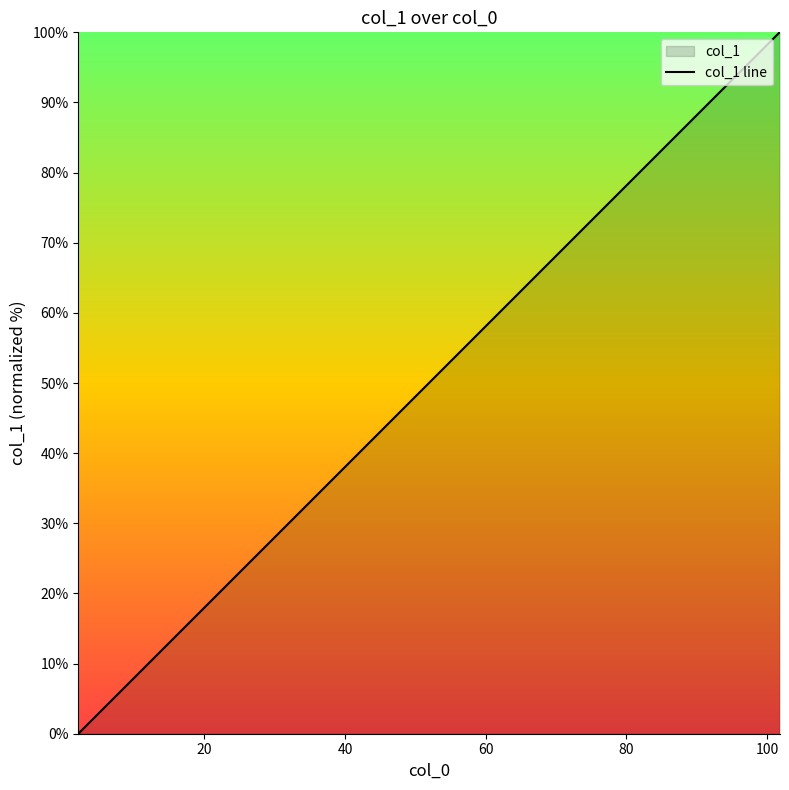

How many data points are less than 60?

19